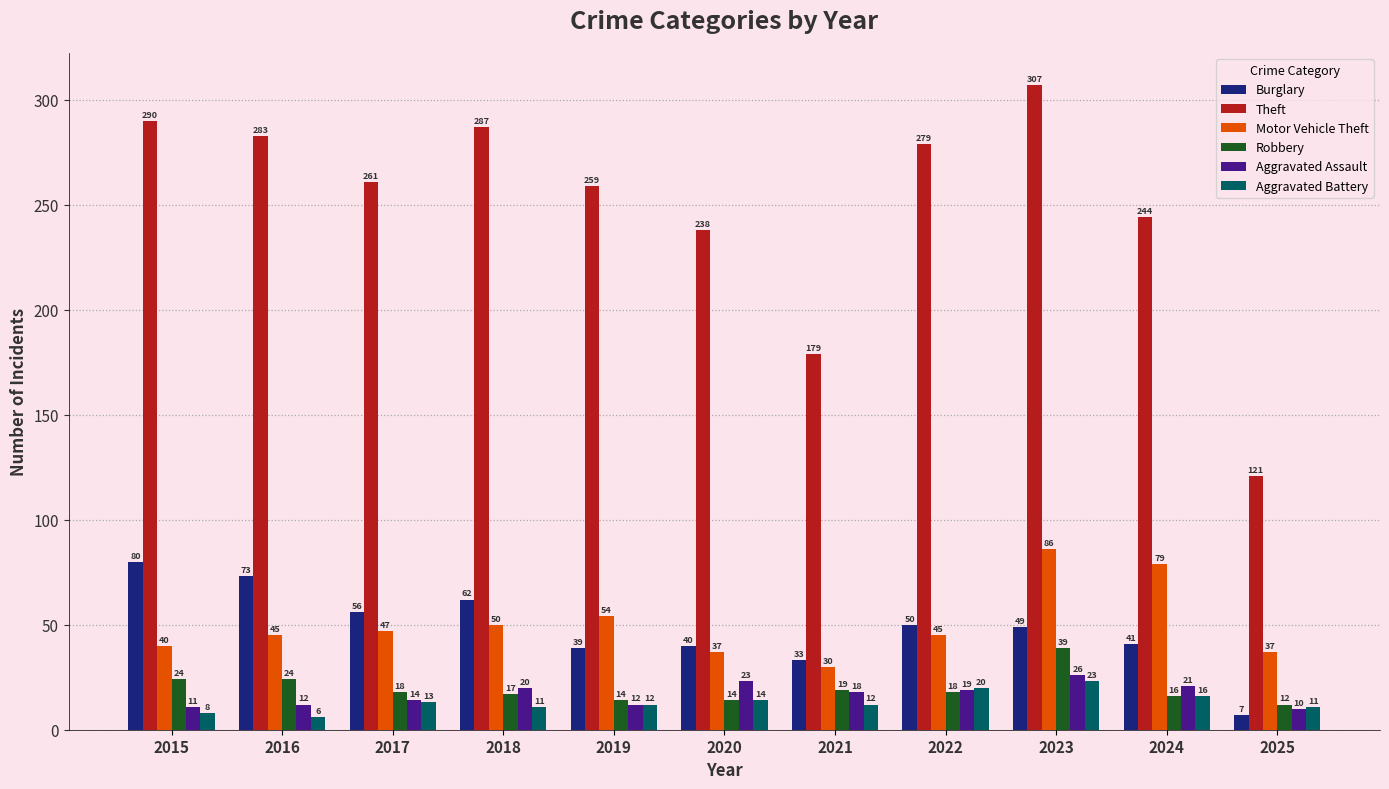

Reading left to right, list all the values displayed in this chart.

Burglary: 80	73	56	62	39	40	33	50	49	41	7
Theft: 290	283	261	287	259	238	179	279	307	244	121
Motor Vehicle Theft: 40	45	47	50	54	37	30	45	86	79	37
Robbery: 24	24	18	17	14	14	19	18	39	16	12
Aggravated Assault: 11	12	14	20	12	23	18	19	26	21	10
Aggravated Battery: 8	6	13	11	12	14	12	20	23	16	11